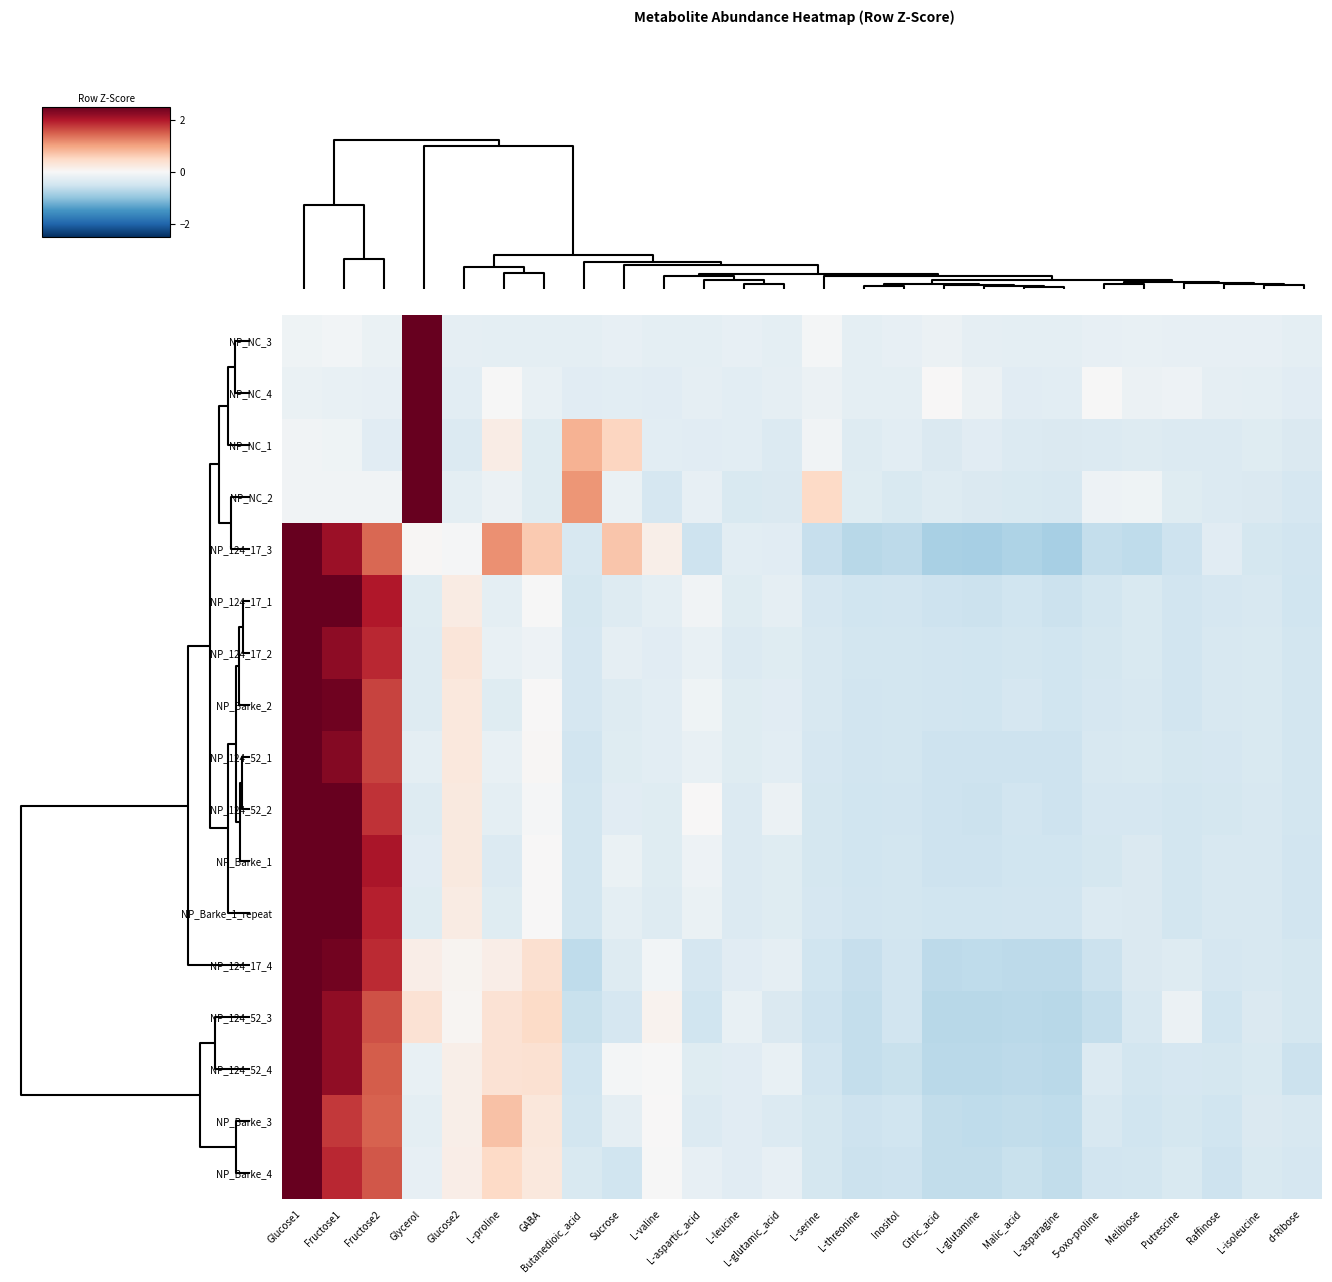

How many categories are shown in the chart?

26